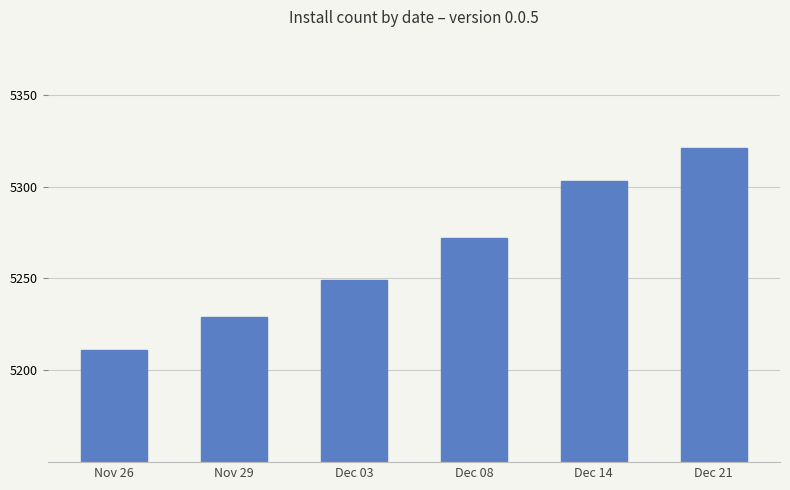

What is the change in value from Nov 29 to Dec 21?

+92